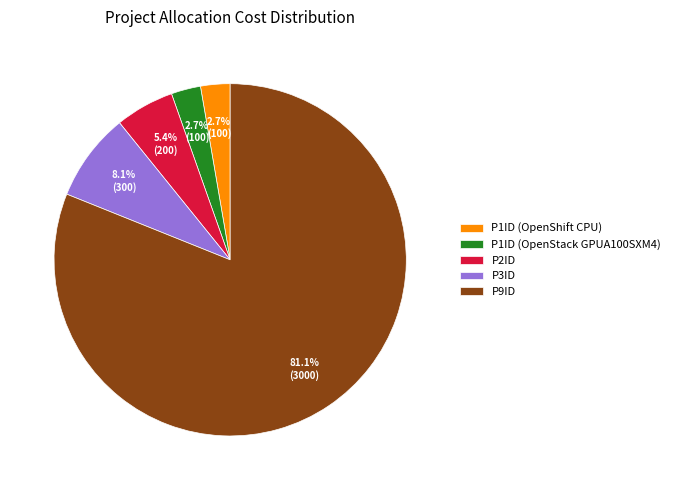

The P1ID (OpenStack GPUA100SXM4) slice represents 3% of the pie. True or false?

True